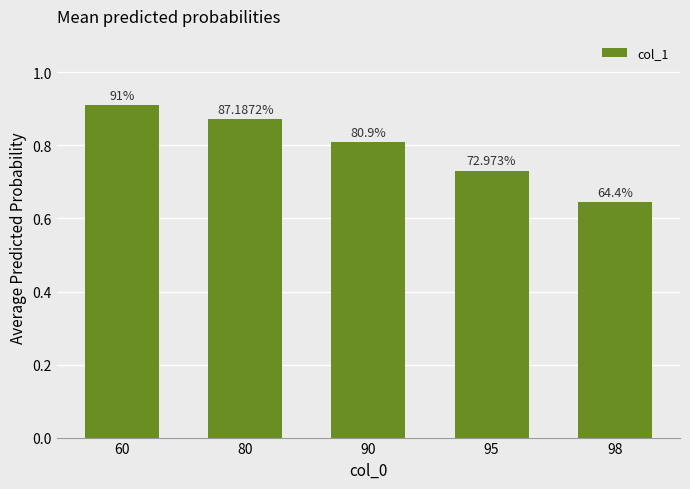

The value at 98 is 0.2. True or false?

False